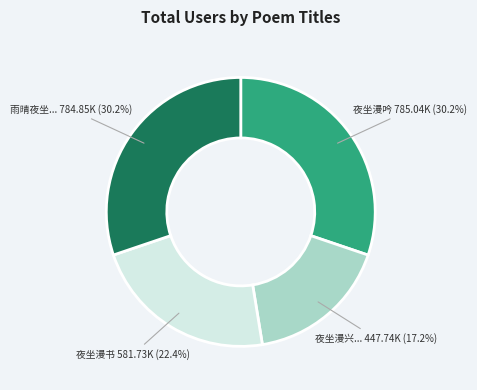

Does any single category account for the majority?

No